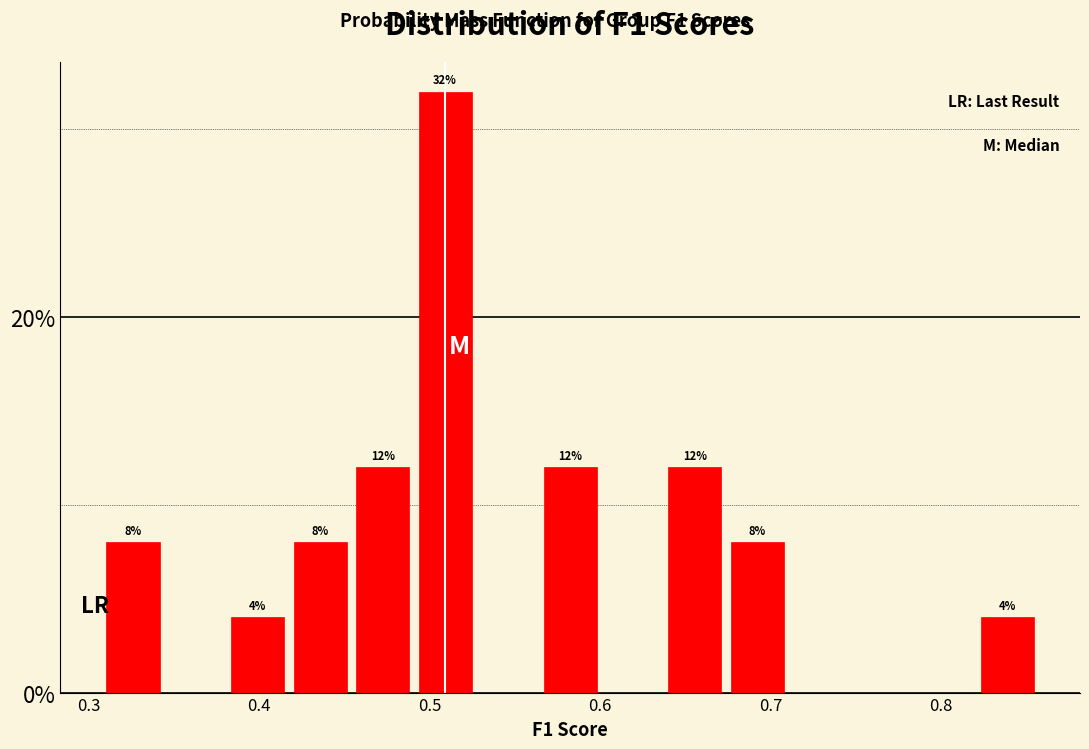

Read against the x-axis, roughly where is the centre of the tallest bar?

0.51